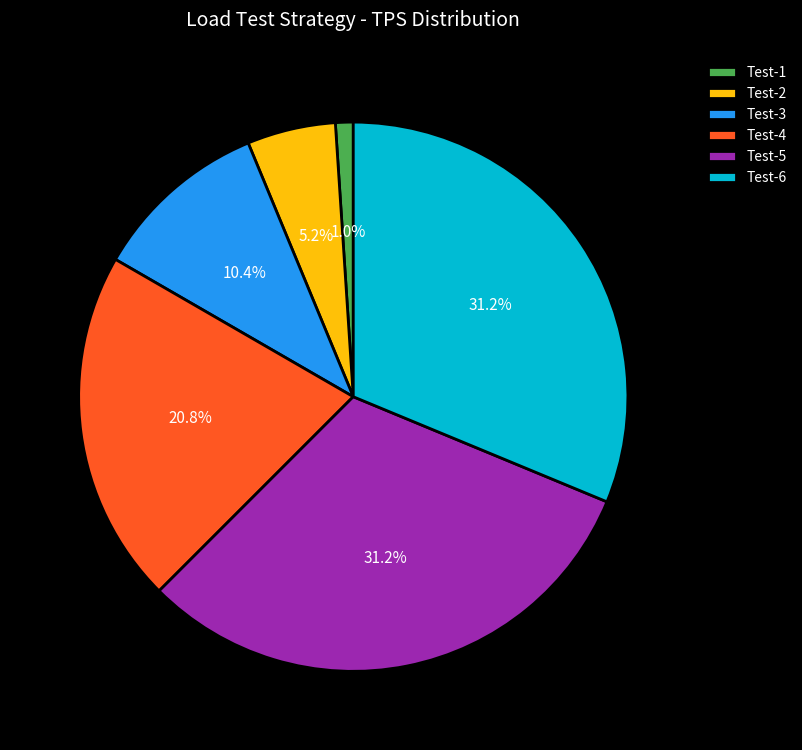

To the nearest percent, what is the difference between the largest and smallest slice percentages?

30%